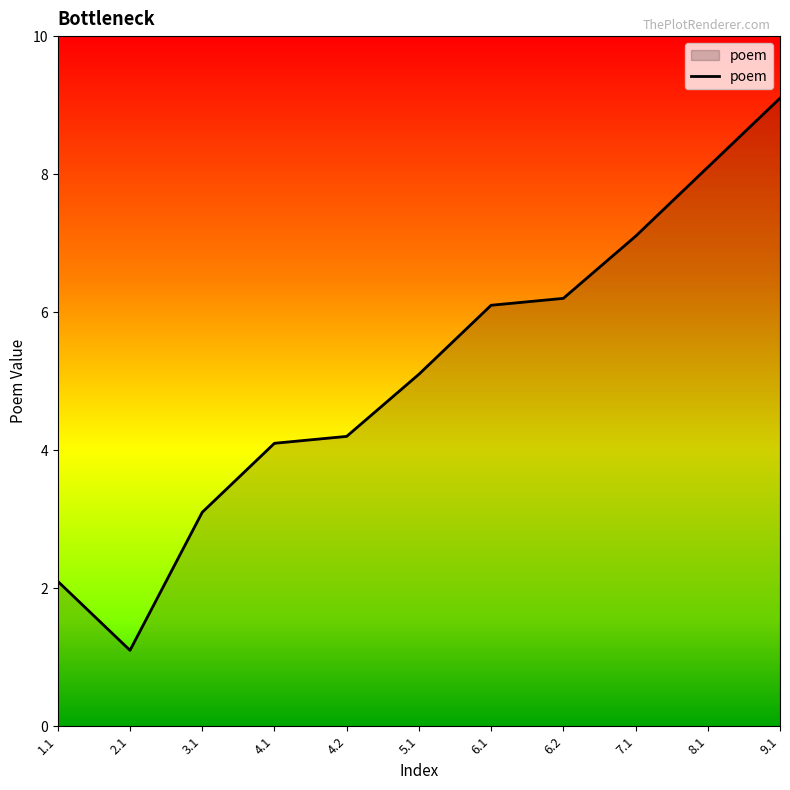

What position from the right is 2.1?

10